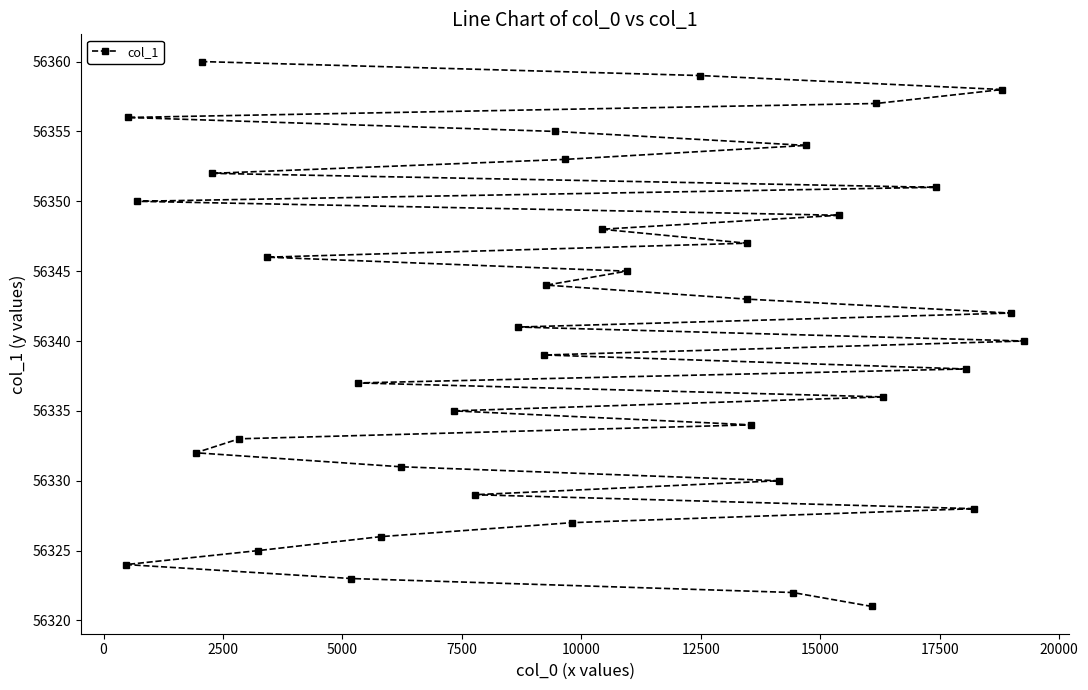

What is the value of the 13th point from the left?

56331